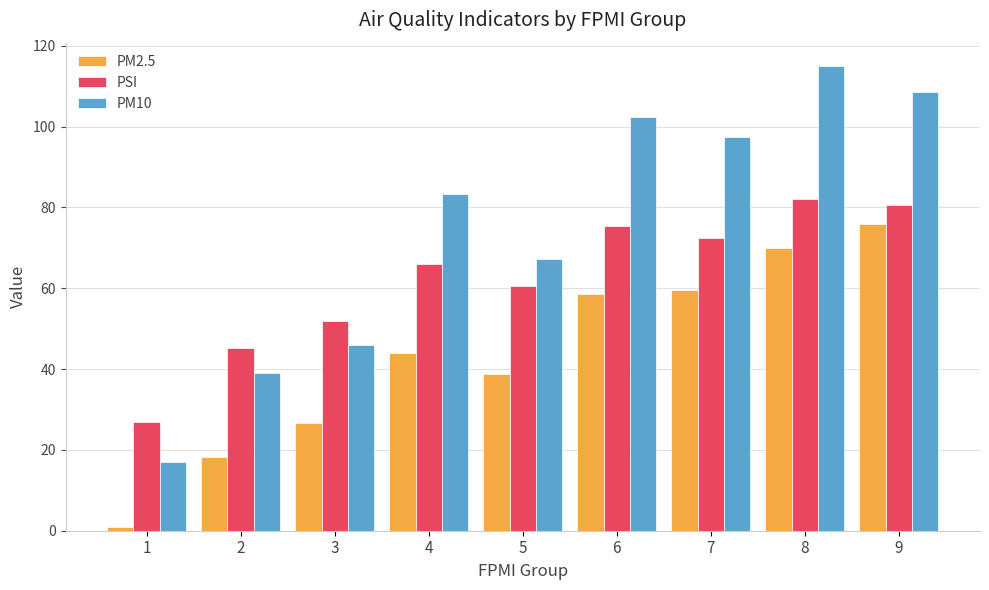

How many values in the PM2.5 series are below 44?

4